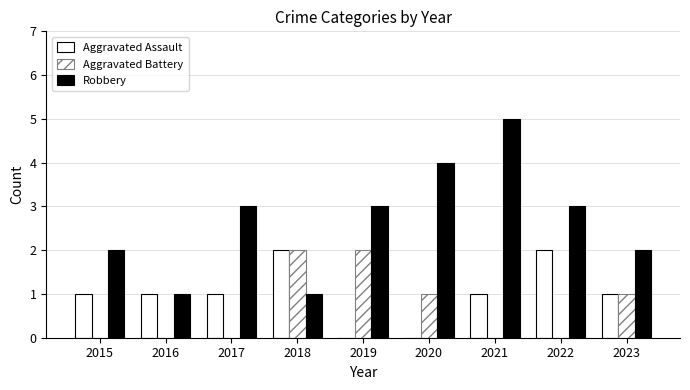

What is the highest value of the Aggravated Battery series?

2